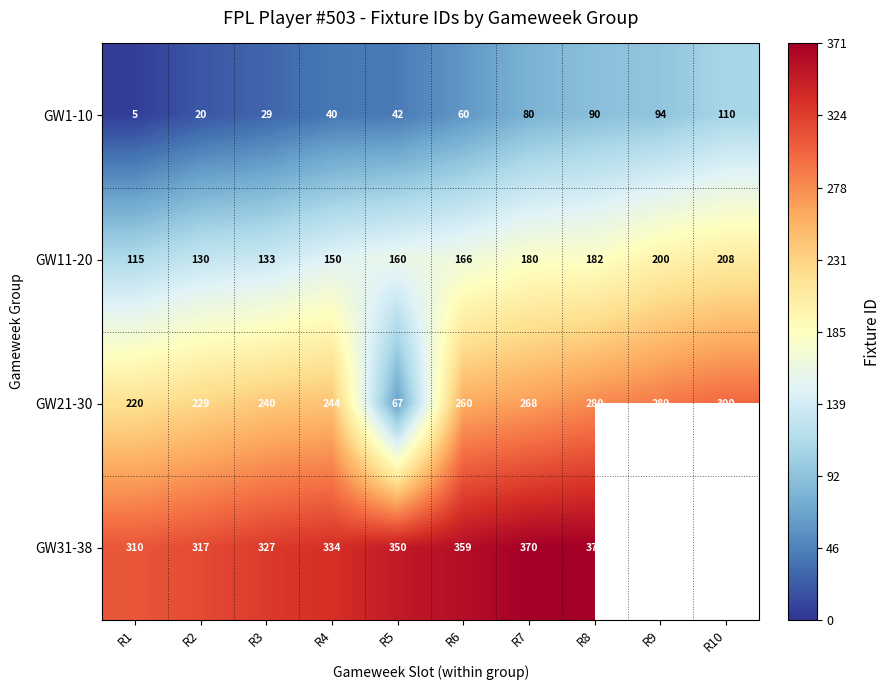

Which series changed the most between R5 and R6?

GW21-30